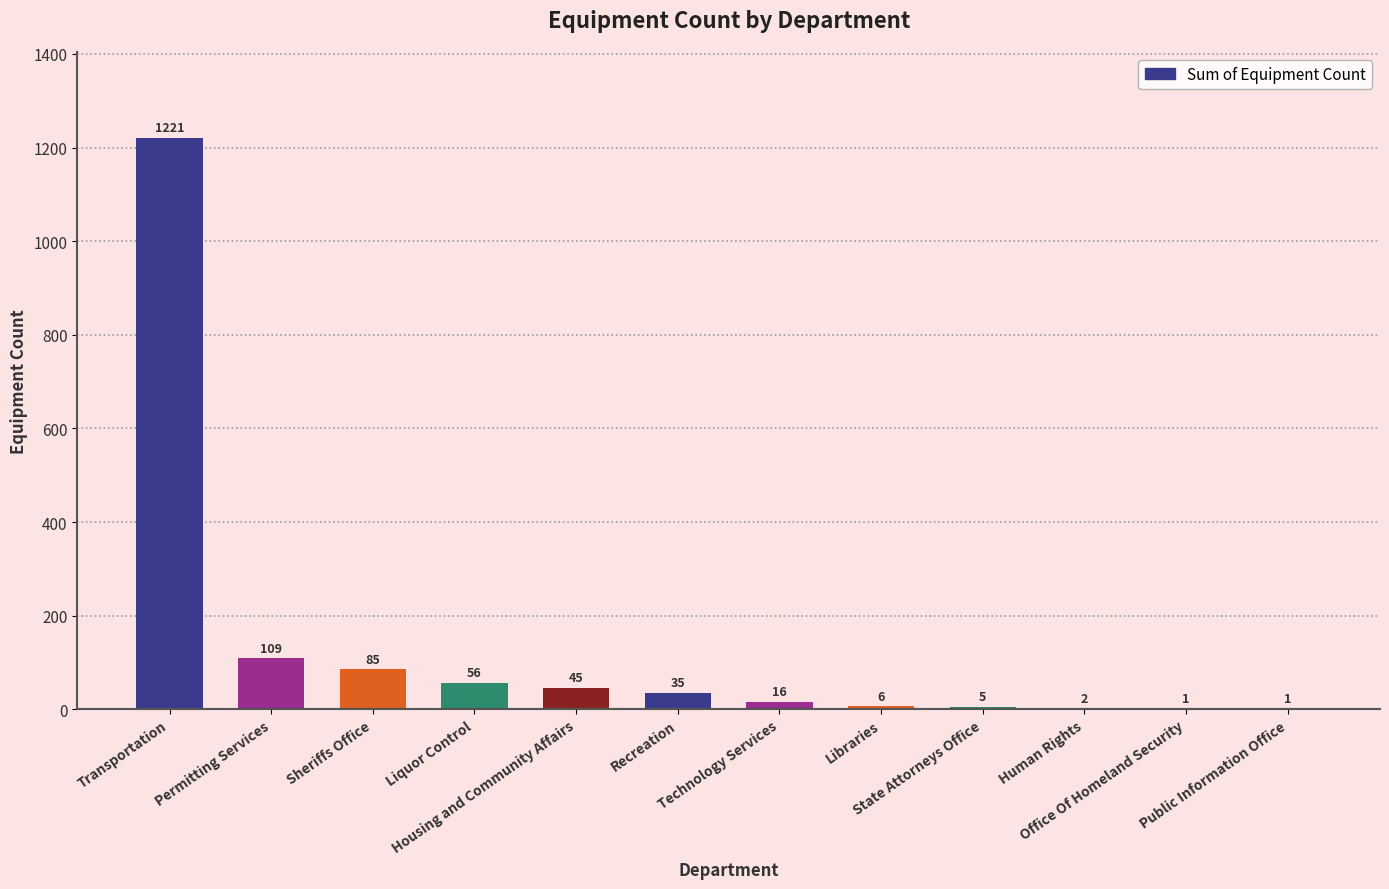

Reading left to right, extract all data points from this chart.

1221	109	85	56	45	35	16	6	5	2	1	1